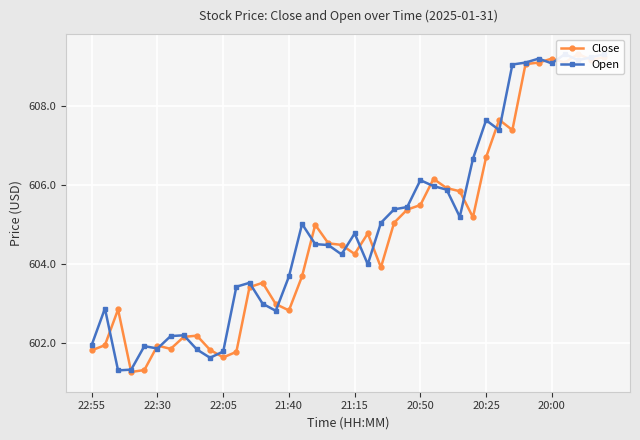

Is it true that Open equals 604.0 at 21?

True